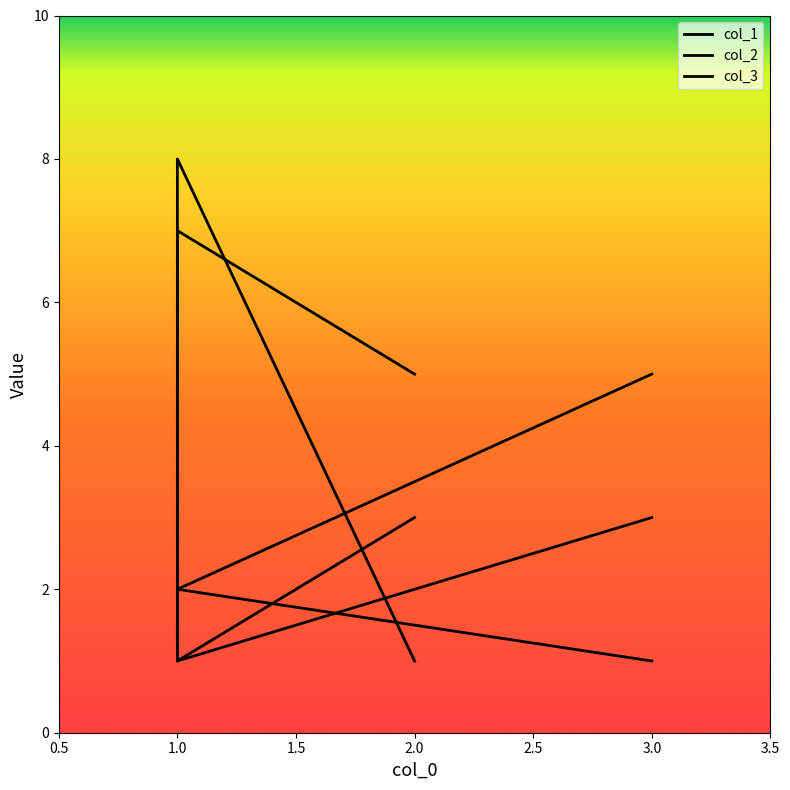

What is the sum of the col_3 values at 2.0 and 1.0?

2